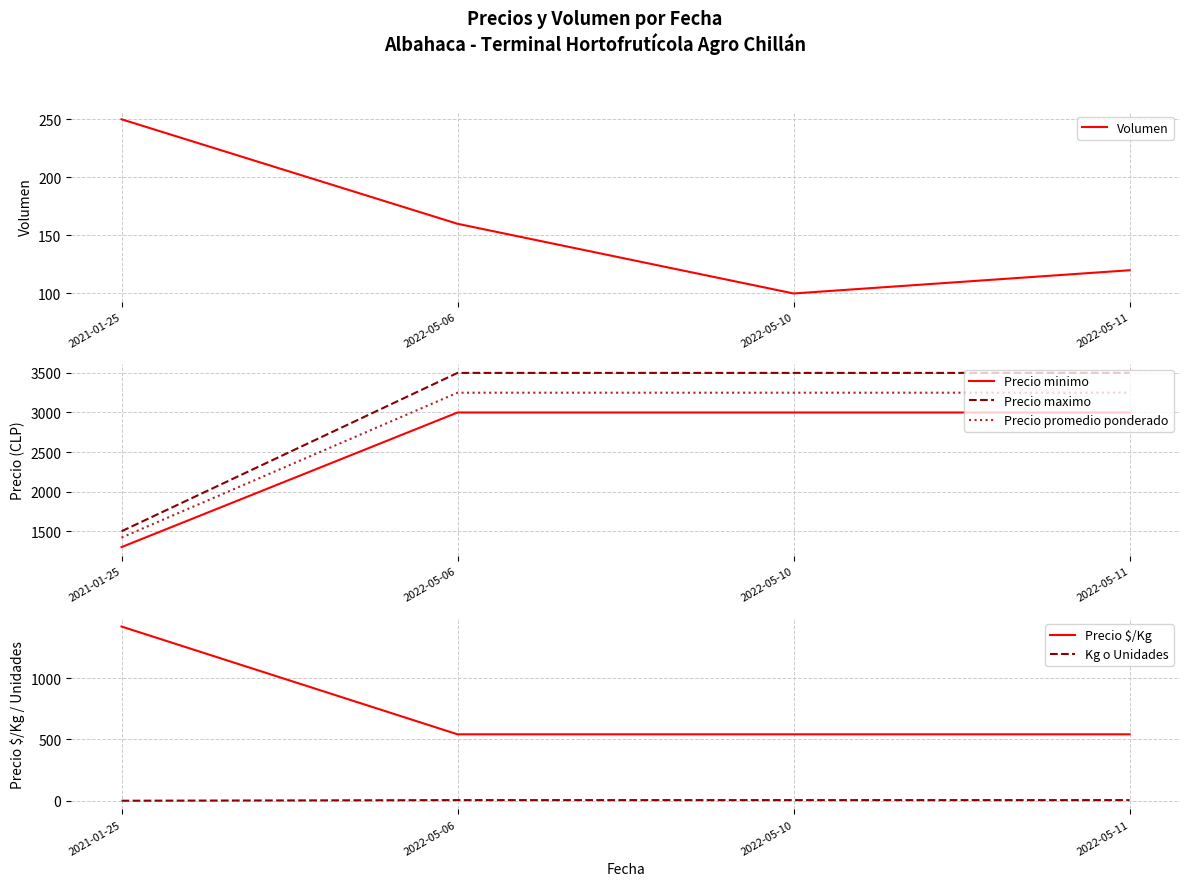

Which series has the largest total across all categories?

Precio maximo